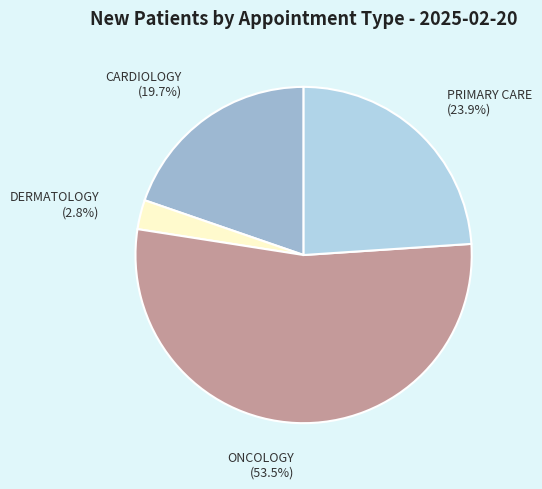

What is the largest slice in the pie chart?

ONCOLOGY